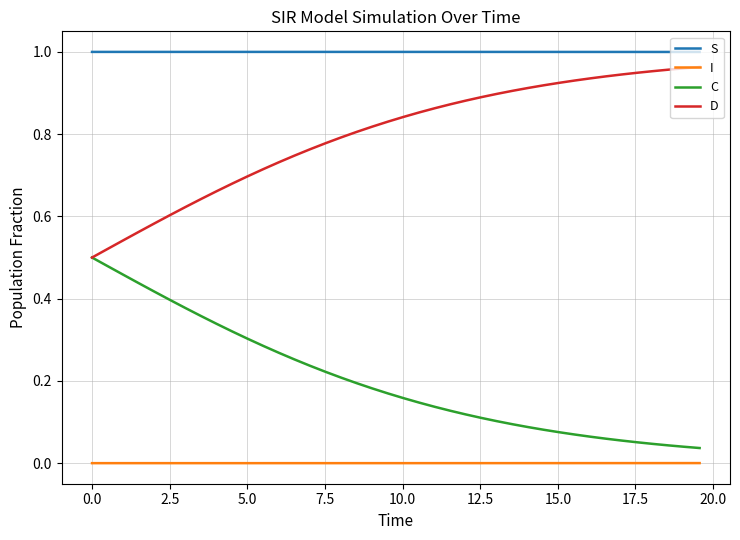

Which series has the largest total across all categories?

S